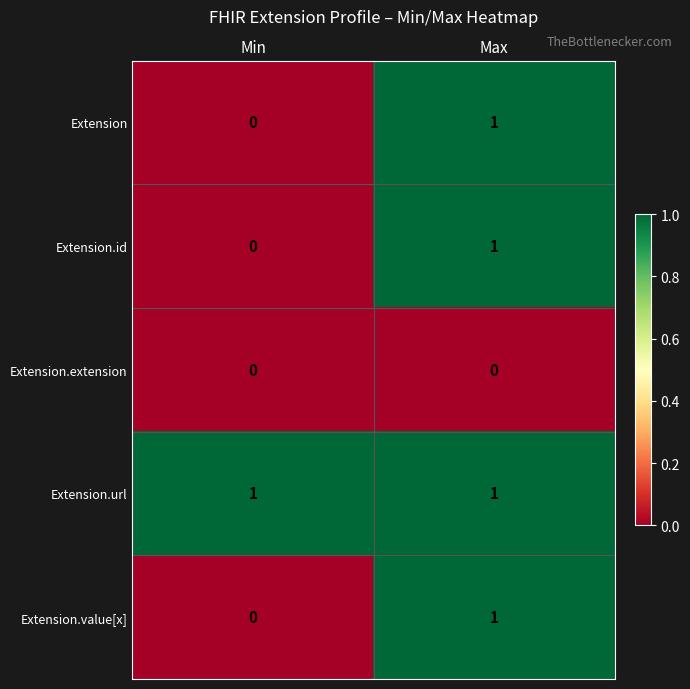

Where is Extension.id nearest to the value 0?

Min